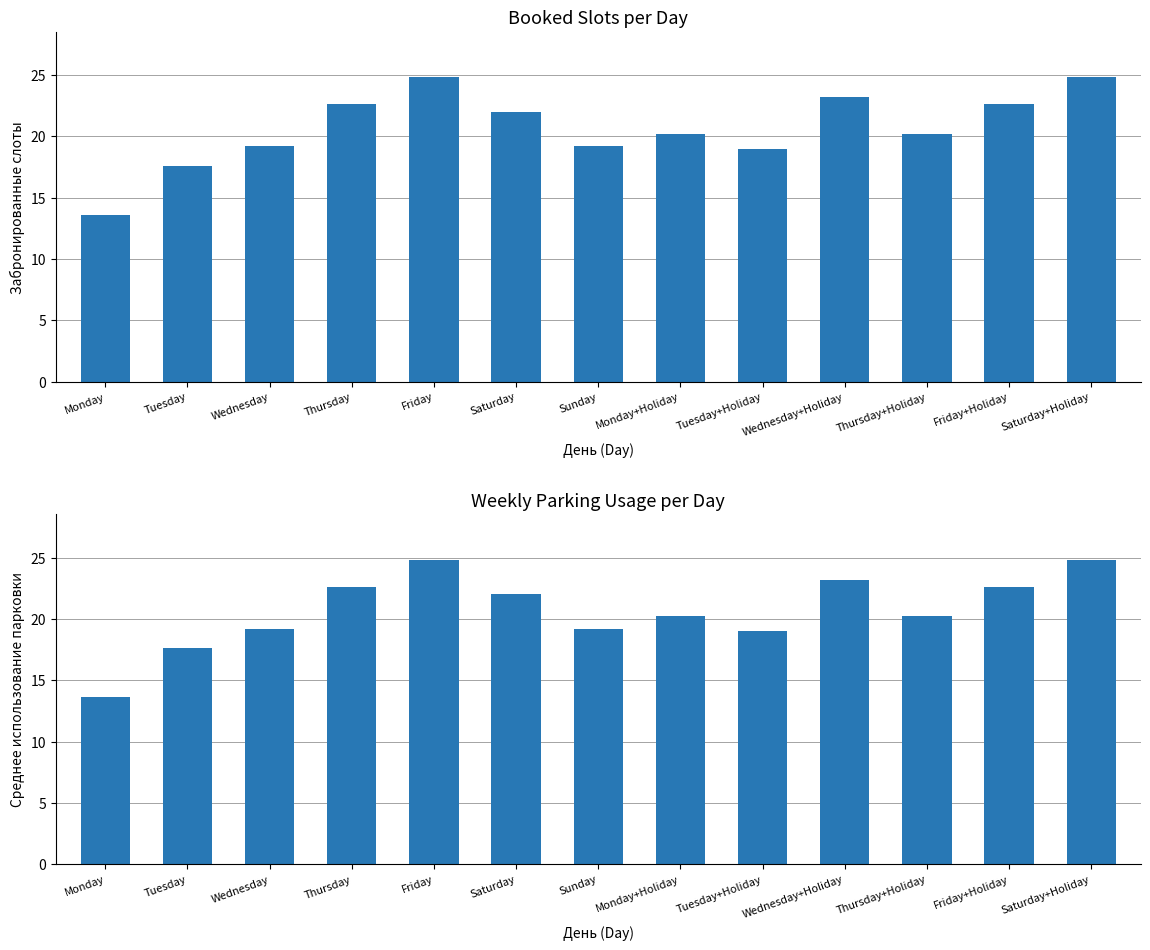

How many groups of bars are there?

13